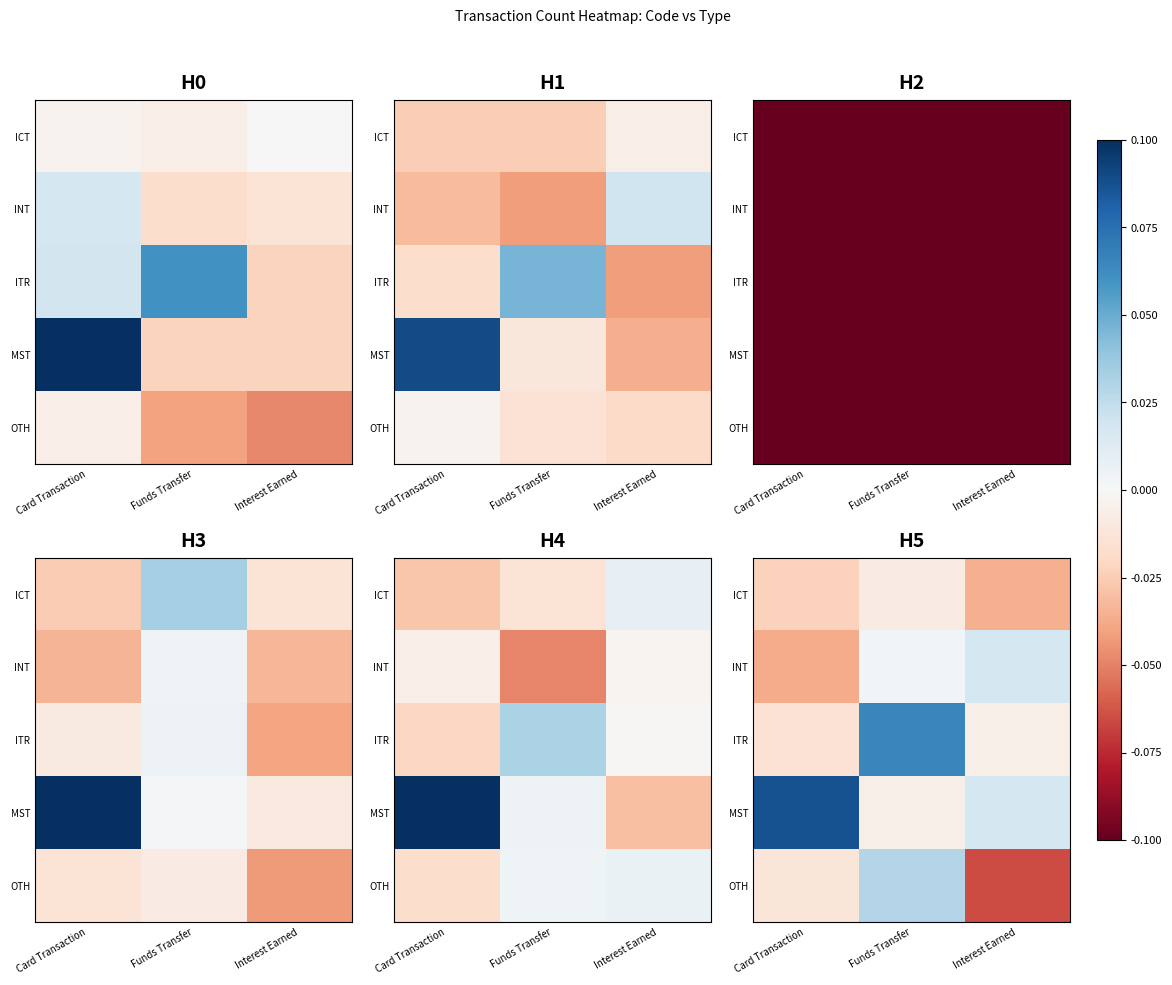

What is the smallest value displayed?

-0.1